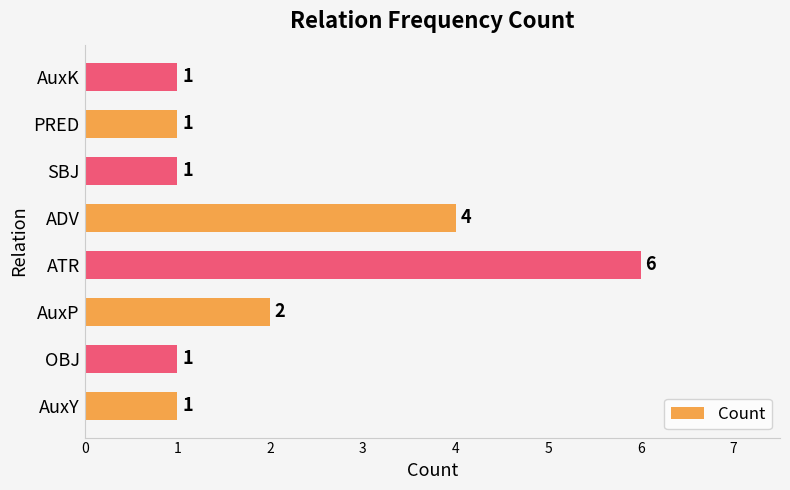

Reading top to bottom, transcribe all the data shown in this chart.

1	1	1	4	6	2	1	1